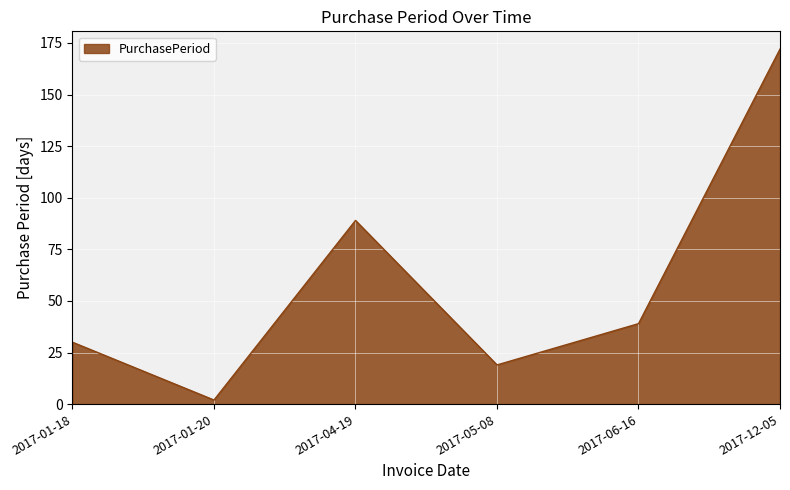

Reading left to right, list all the values displayed in this chart.

2017-01-18=30	2017-01-20=2	2017-04-19=89	2017-05-08=19	2017-06-16=39	2017-12-05=172